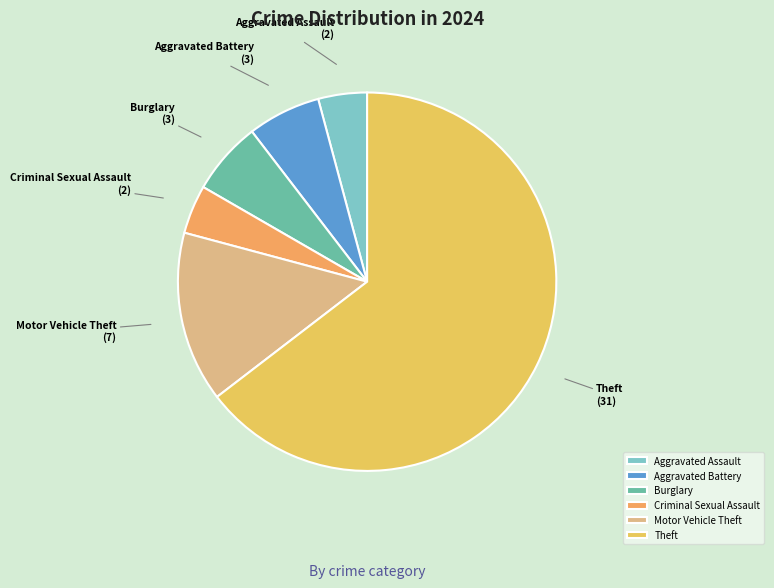

Does any single category account for the majority?

Yes